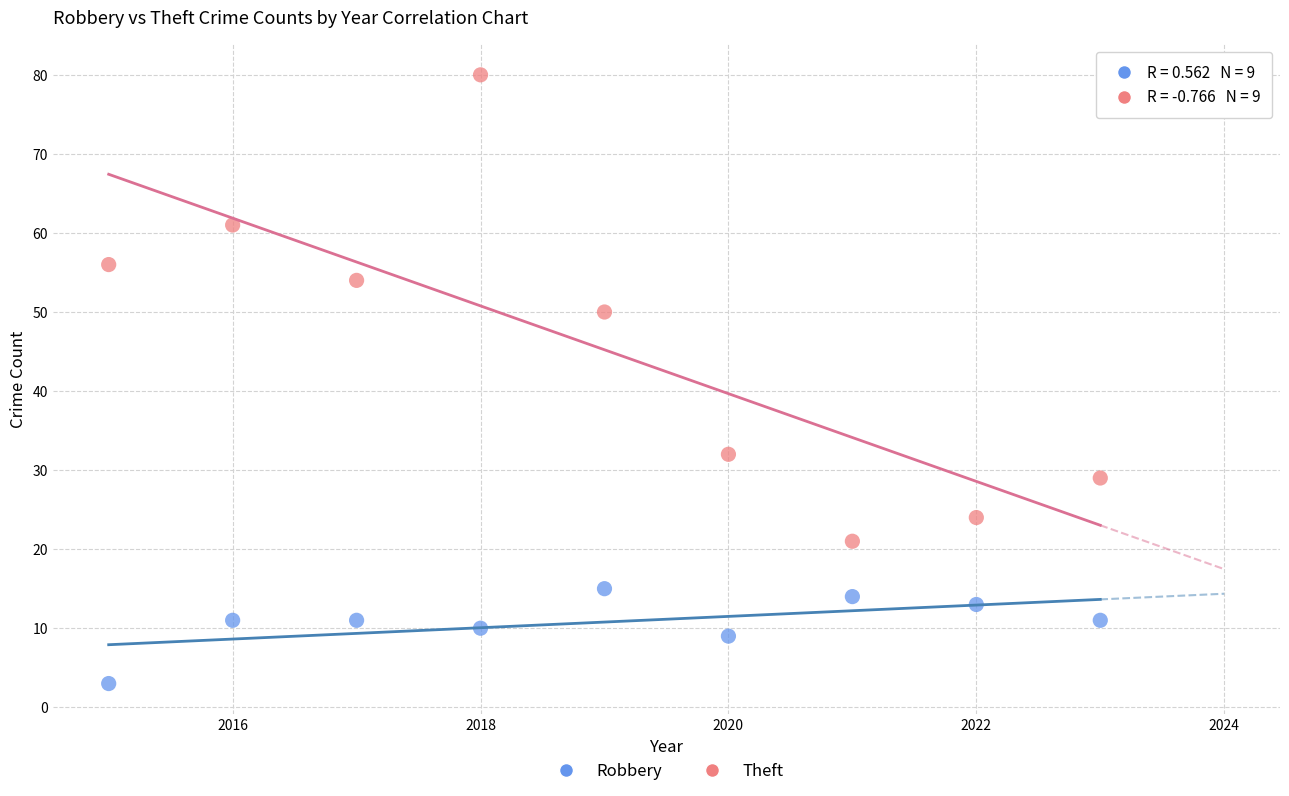

Which series has the widest spread of Y values?

Theft